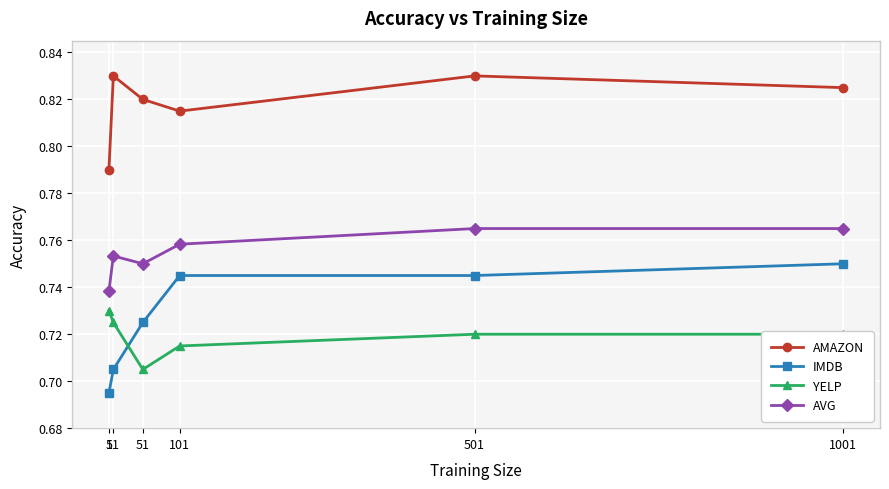

What are all the series names shown in the legend?

AMAZON, IMDB, YELP, AVG